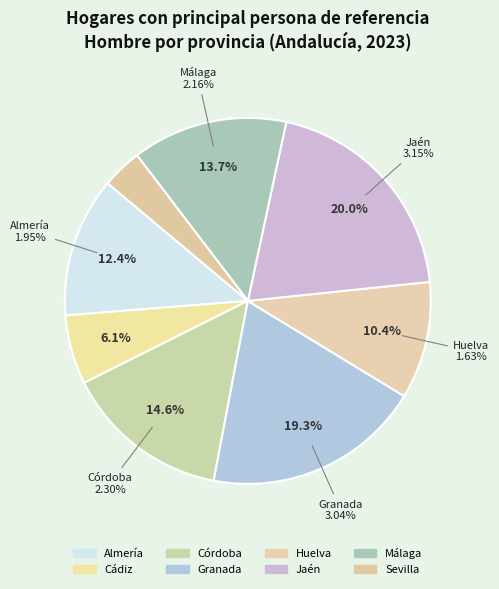

To the nearest percent, what is the combined percentage of Jaén and Granada?

39%